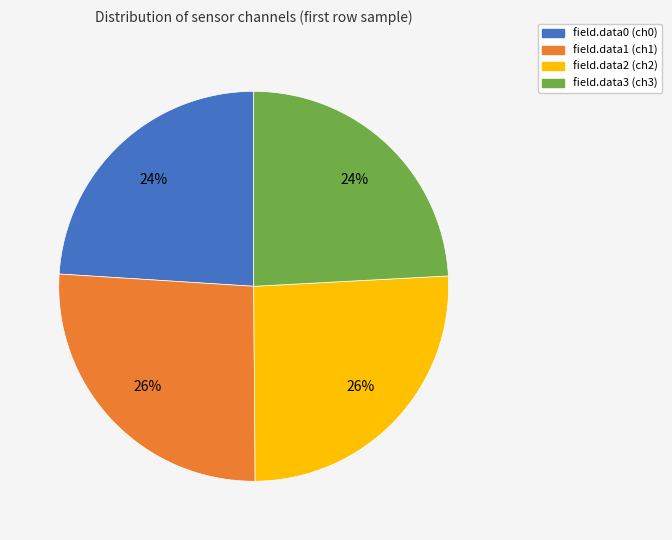

Is the sum of field.data3 and field.data0 greater than half?

No